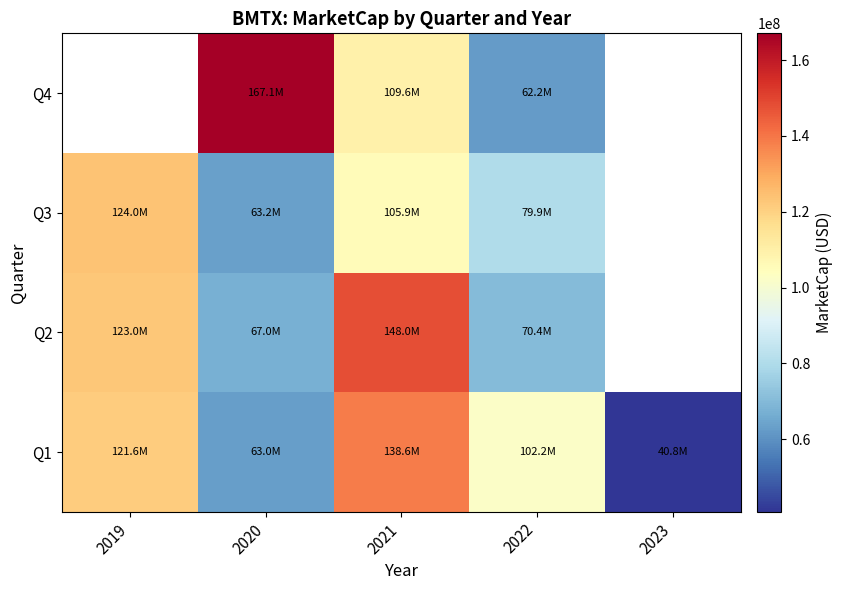

What is the difference between the maximum and second lowest values in the Q1 series?

75629330.0